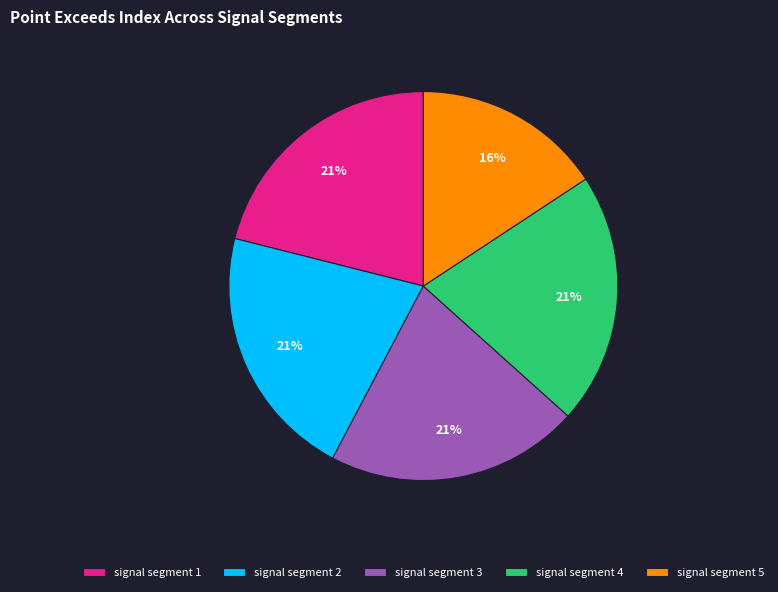

How many segments does this pie chart have?

5